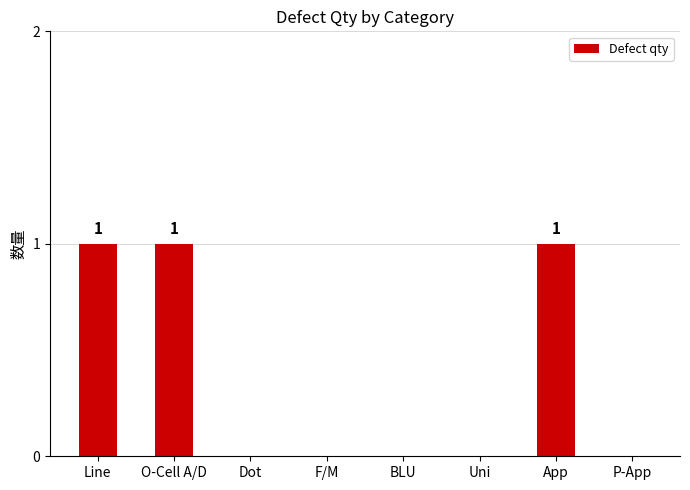

The value at P-App is 0. True or false?

True